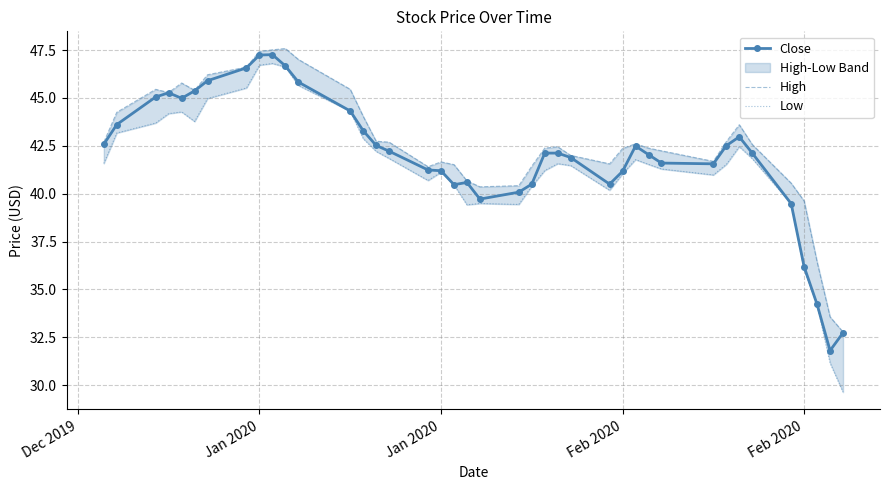

Count the number of categories in the chart.

40